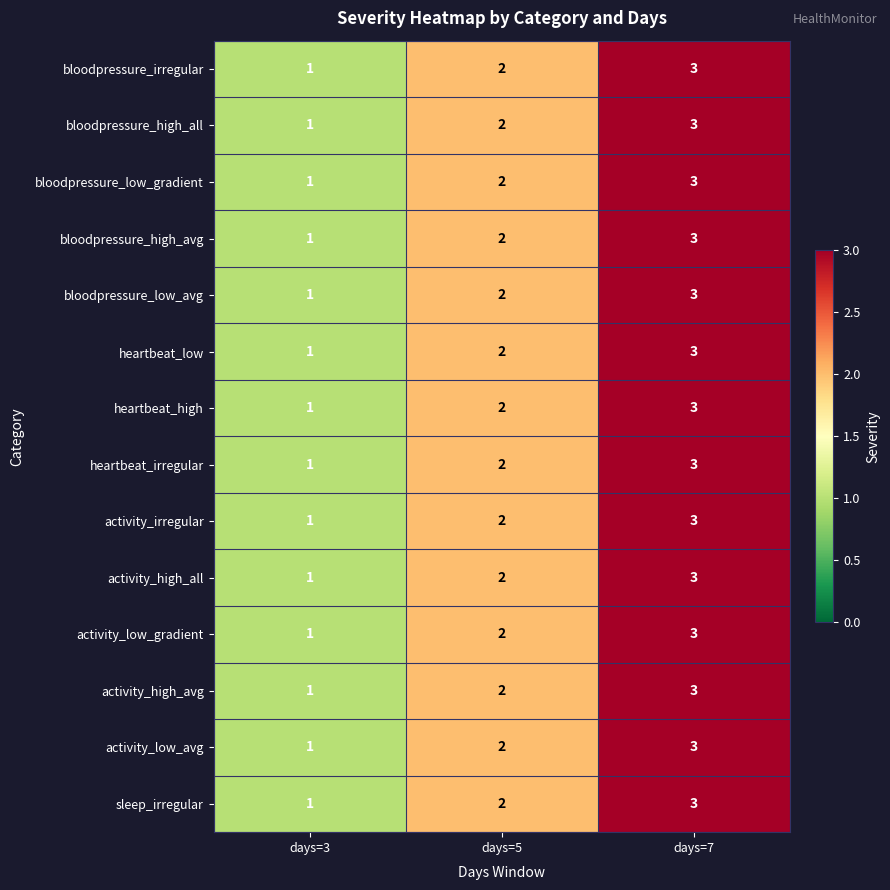

Rank the categories by activity_high_all value from highest to lowest.

days=7, days=5, days=3